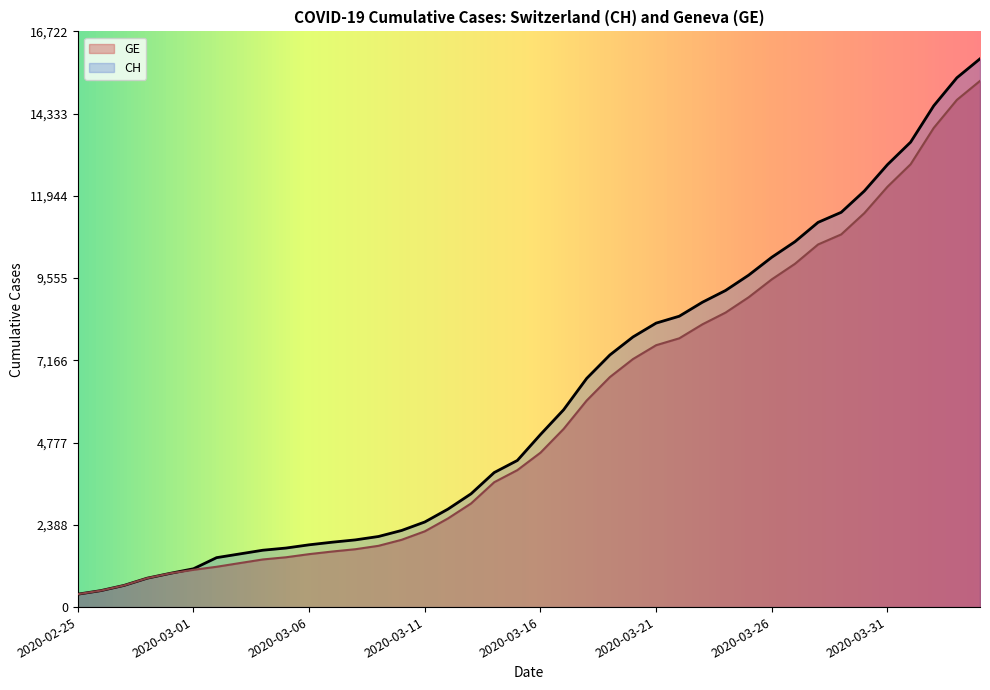

What is the difference between the maximum and minimum values in the GE series?

14909